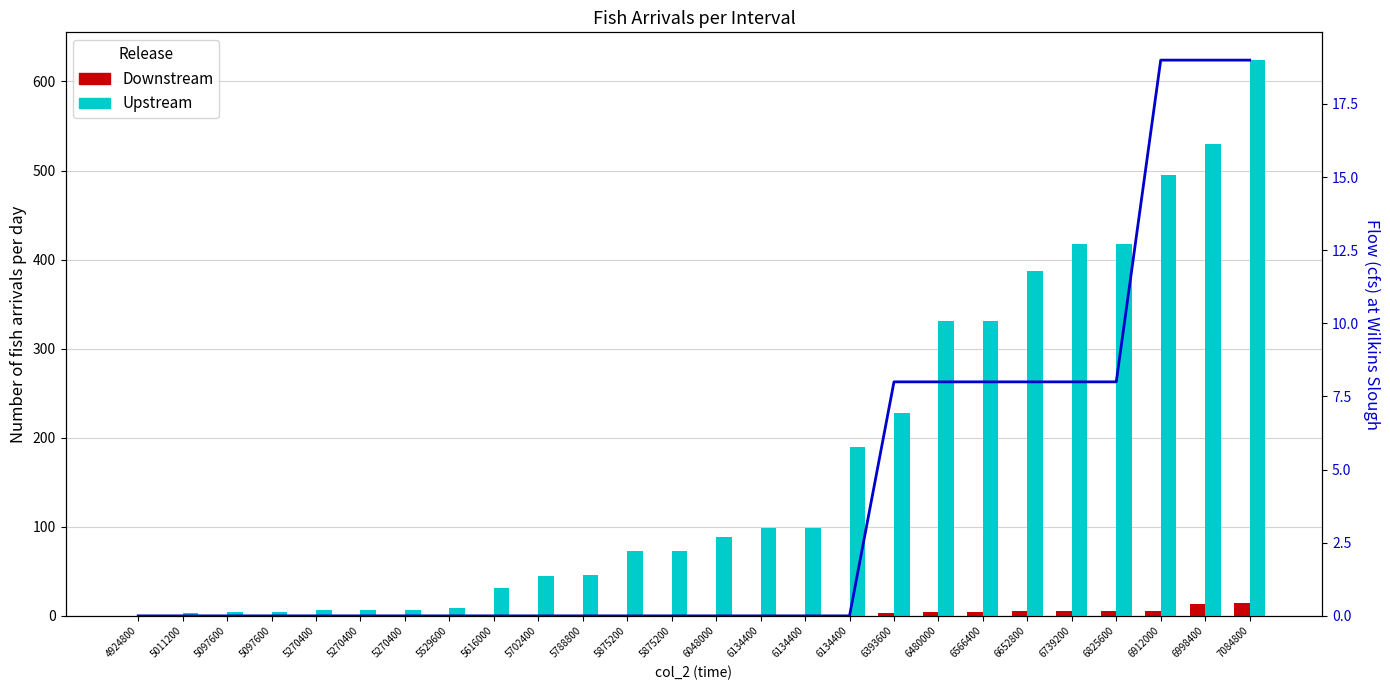

How many data points does each series have?

26